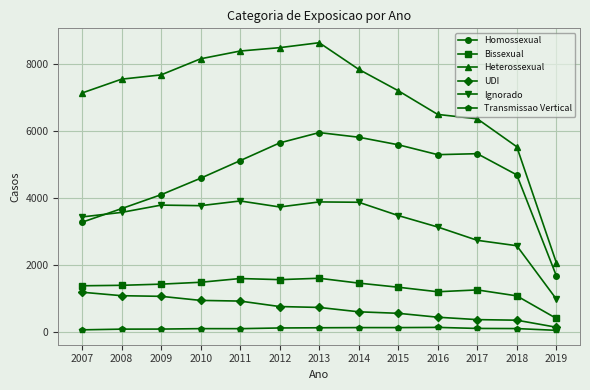

What is the value of the UDI point at the 2nd from the left?

1074